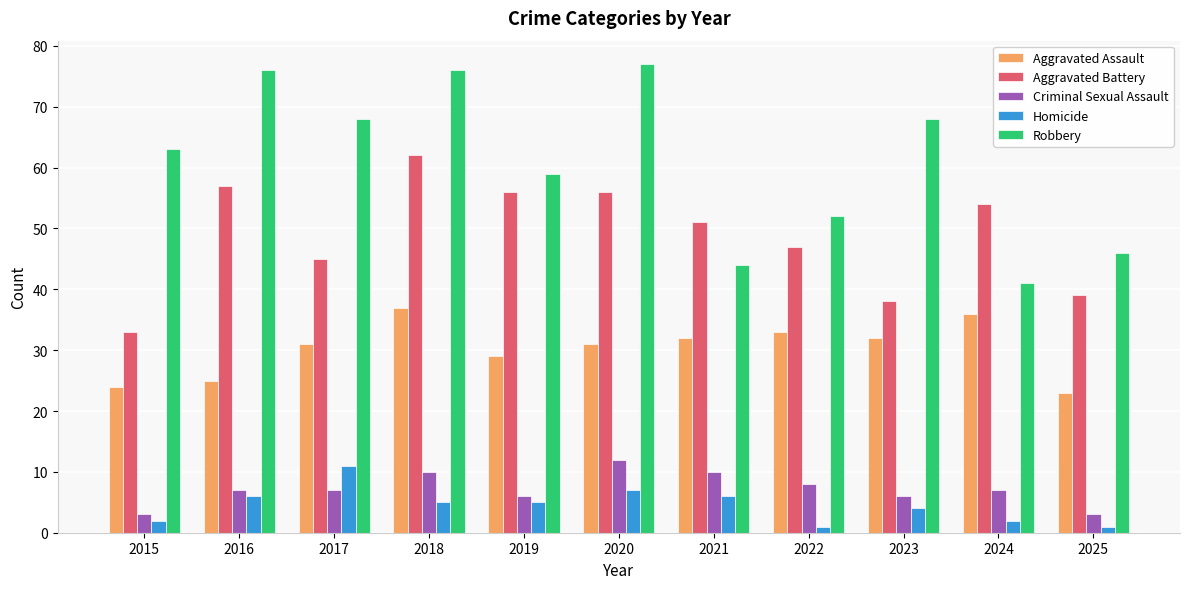

What is the difference between the Aggravated Assault values at 2019 and 2024?

7